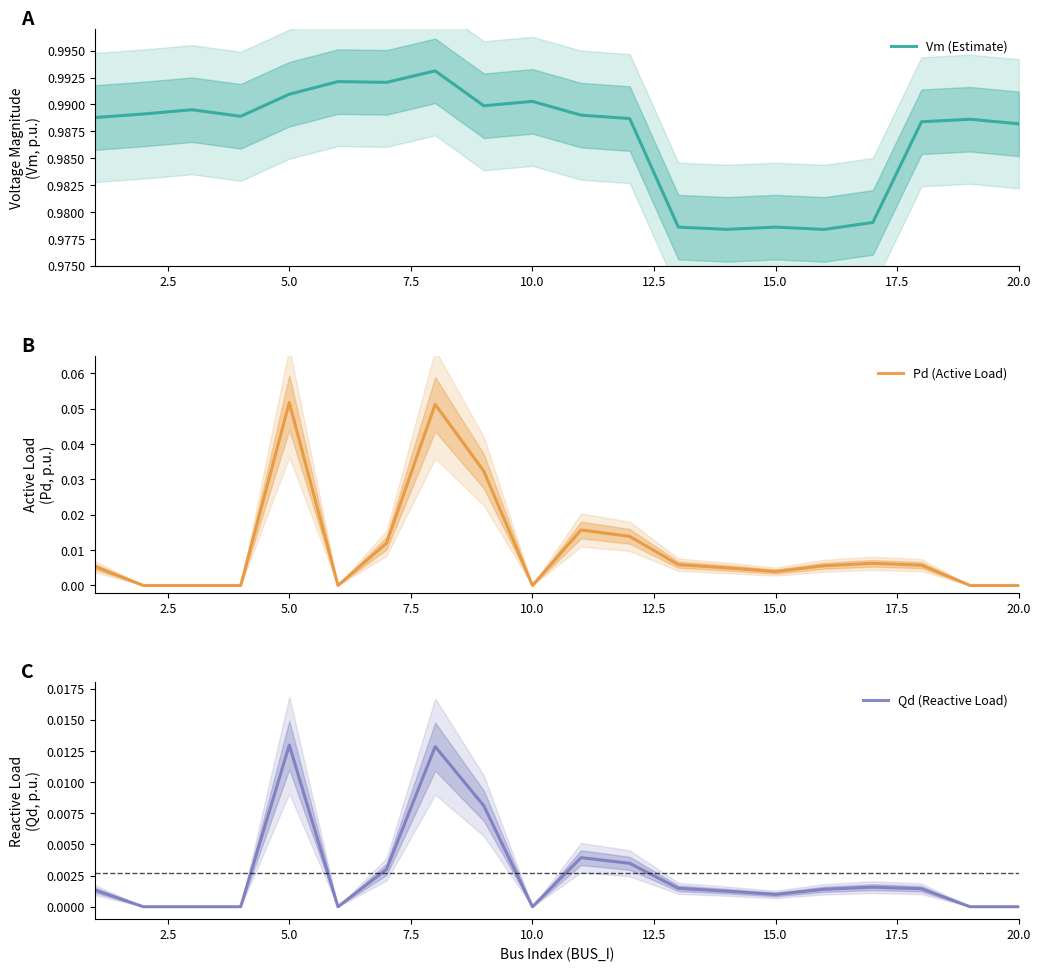

What is the minimum value for Vm (Estimate)?

1.0